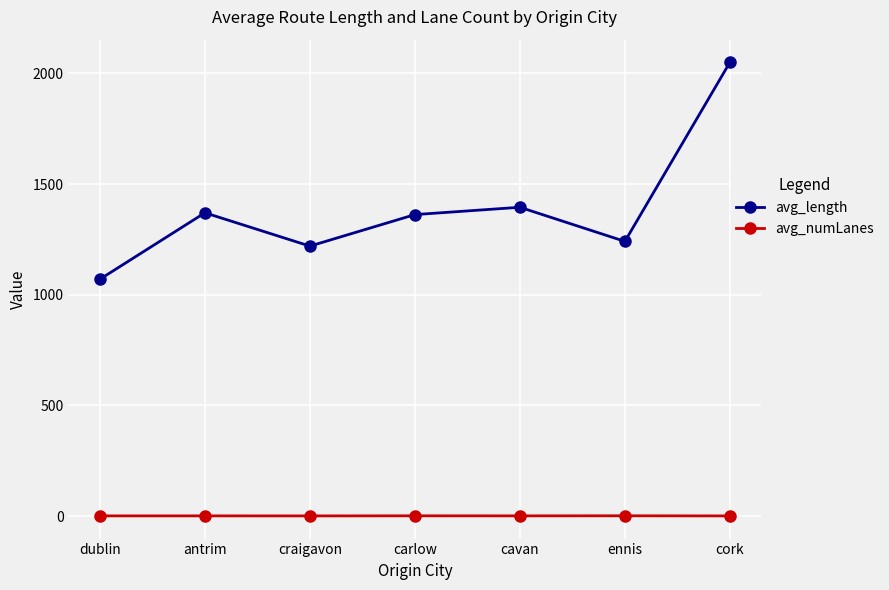

True or false: avg_length and avg_numLanes cross at least once.

False